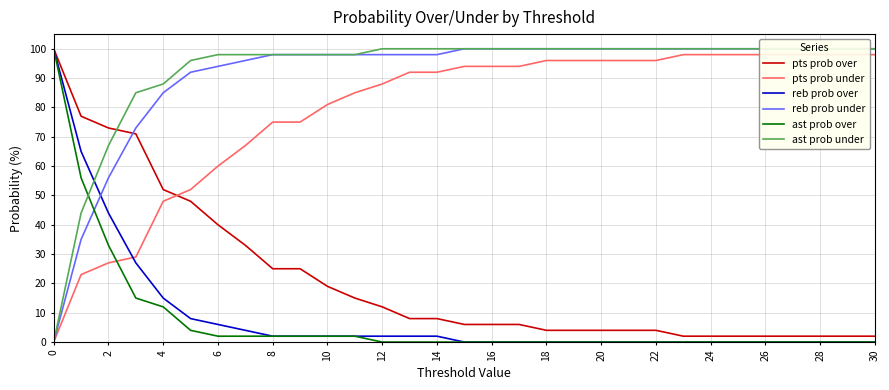

What value does the pts prob under series have at 28, to the nearest 5?

100